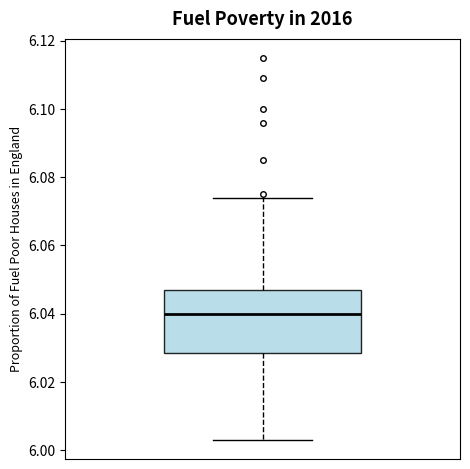

Where is the upper edge of the box on the y-axis? The values are not printed on the chart, so give them approximately, as read against the axis.

6.048